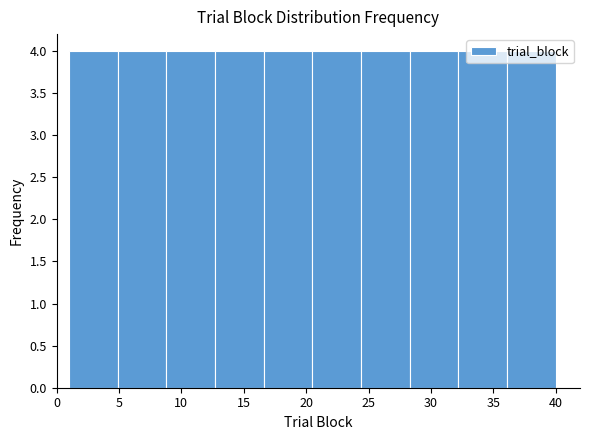

How tall is the bar that spans 36.1 to 40.0 on the x-axis? Neither the bar edges nor the heights are printed on the chart, so give them approximately, as read against the axes.

4